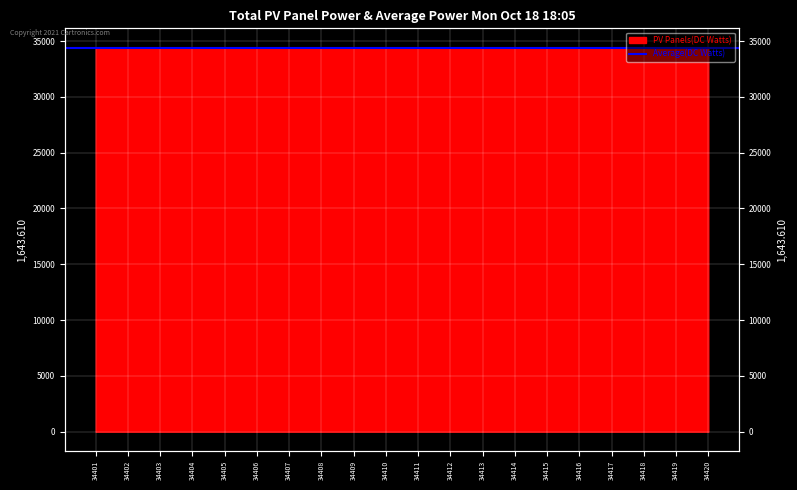

List the labels in order of value, largest first.

34420, 34419, 34418, 34417, 34416, 34415, 34414, 34413, 34412, 34411, 34410, 34409, 34408, 34407, 34406, 34405, 34404, 34403, 34402, 34401